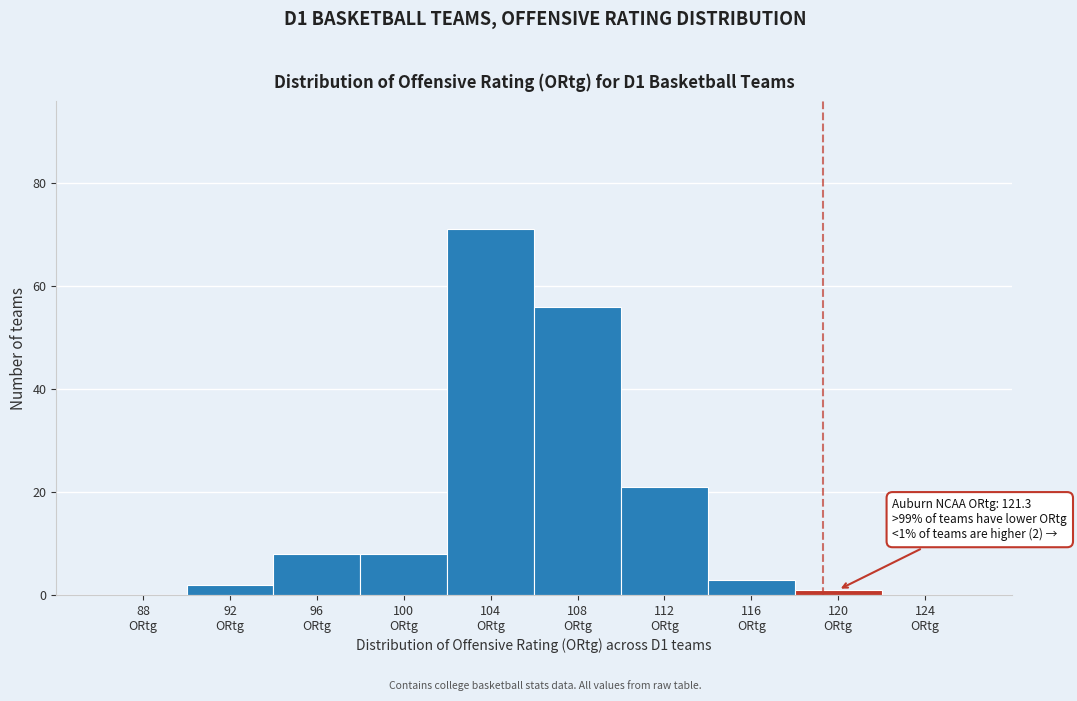

What is the greatest value displayed?

71